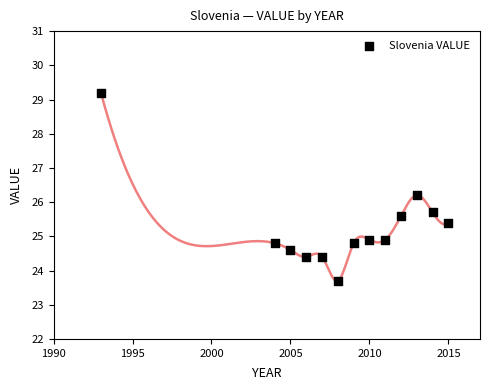

What is the range of Y values (max minus min)?

5.5